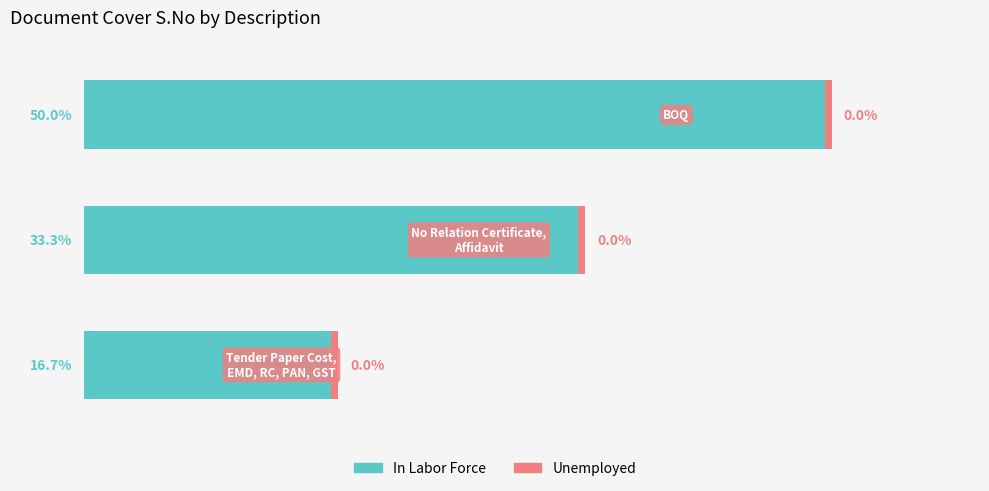

Where is In Labor Force nearest to the value 33?

1